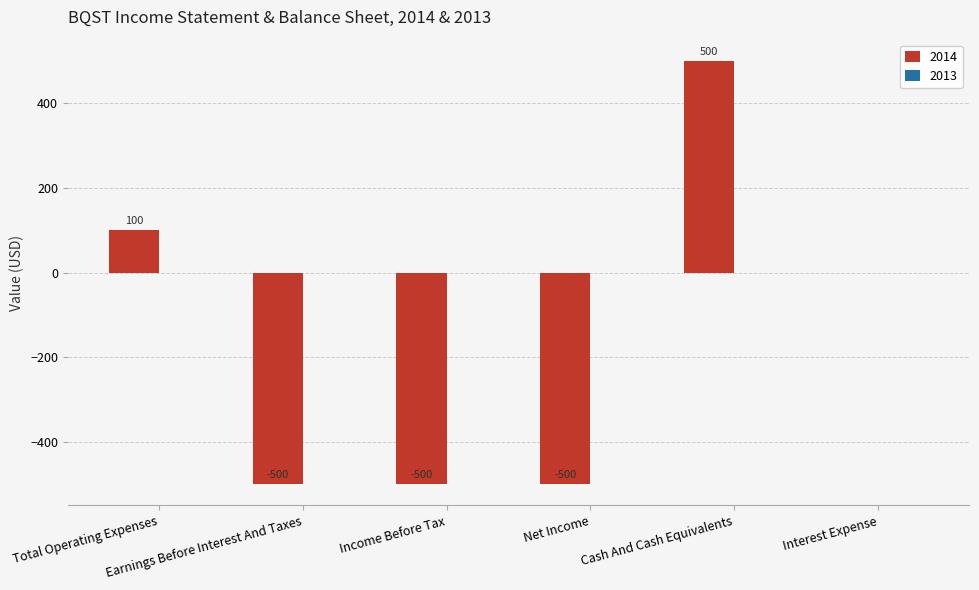

What is the maximum value shown in the chart?

500